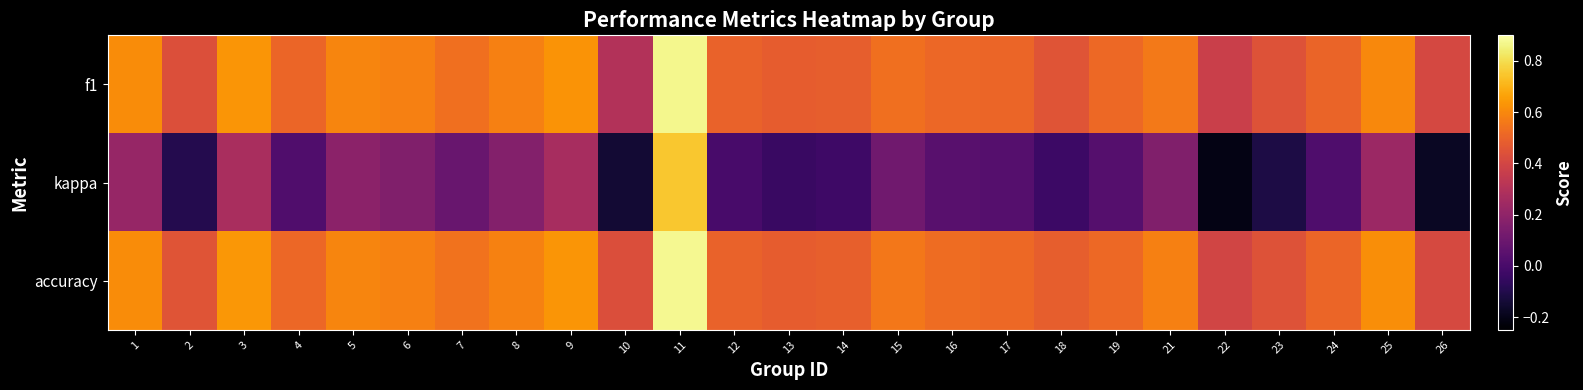

Reading left to right, list all the values displayed in this chart.

f1: 1=0.6	2=0.4	3=0.6	4=0.5	5=0.6	6=0.6	7=0.5	8=0.6	9=0.6	10=0.3	11=0.9	12=0.5	13=0.5	14=0.5	15=0.5	16=0.5	17=0.5	18=0.5	19=0.5	21=0.6	22=0.4	23=0.4	24=0.5	25=0.6	26=0.4
kappa: 1=0.2	2=-0.1	3=0.3	4=0.0	5=0.2	6=0.2	7=0.1	8=0.2	9=0.3	10=-0.1	11=0.8	12=0.0	13=-0.0	14=-0.0	15=0.1	16=0.0	17=0.0	18=-0.0	19=0.0	21=0.2	22=-0.2	23=-0.1	24=0.0	25=0.2	26=-0.2
accuracy: 1=0.6	2=0.5	3=0.6	4=0.5	5=0.6	6=0.6	7=0.5	8=0.6	9=0.6	10=0.4	11=0.9	12=0.5	13=0.5	14=0.5	15=0.6	16=0.5	17=0.5	18=0.5	19=0.5	21=0.6	22=0.4	23=0.4	24=0.5	25=0.6	26=0.4